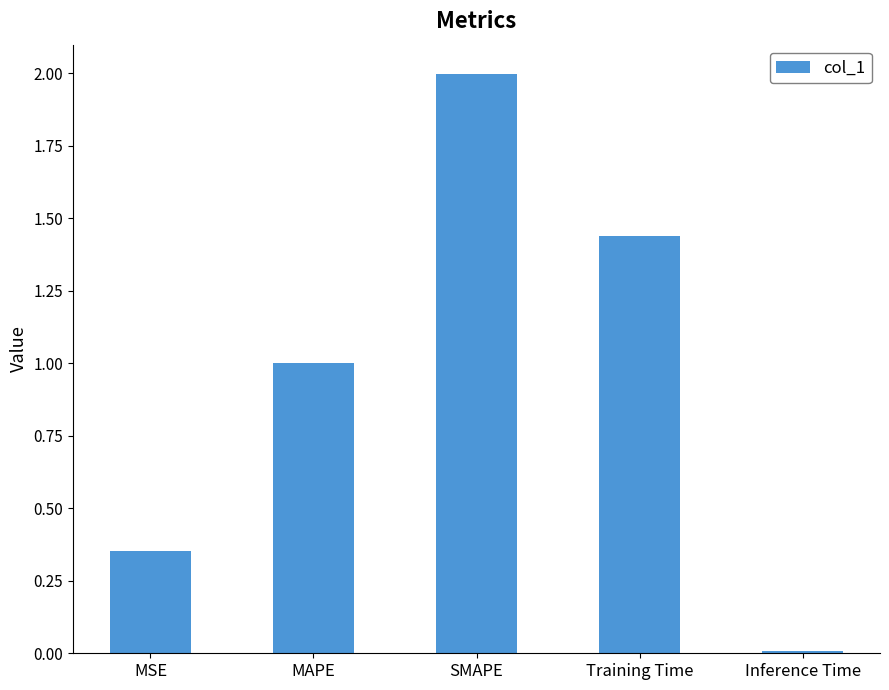

What position from the left is MSE?

1